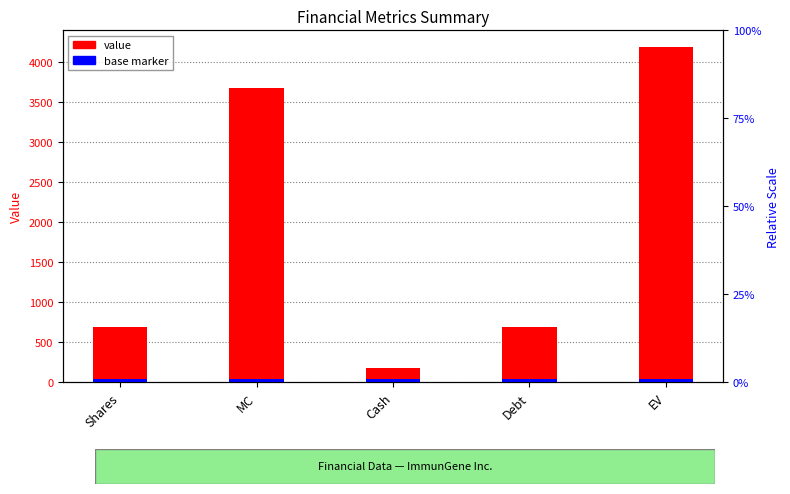

True or false: the data shows 194.4 at Debt.

False